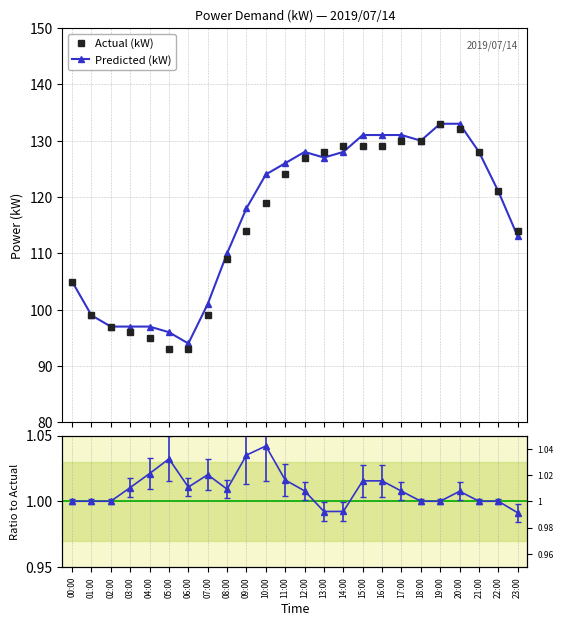

Count the number of categories in the chart.

24